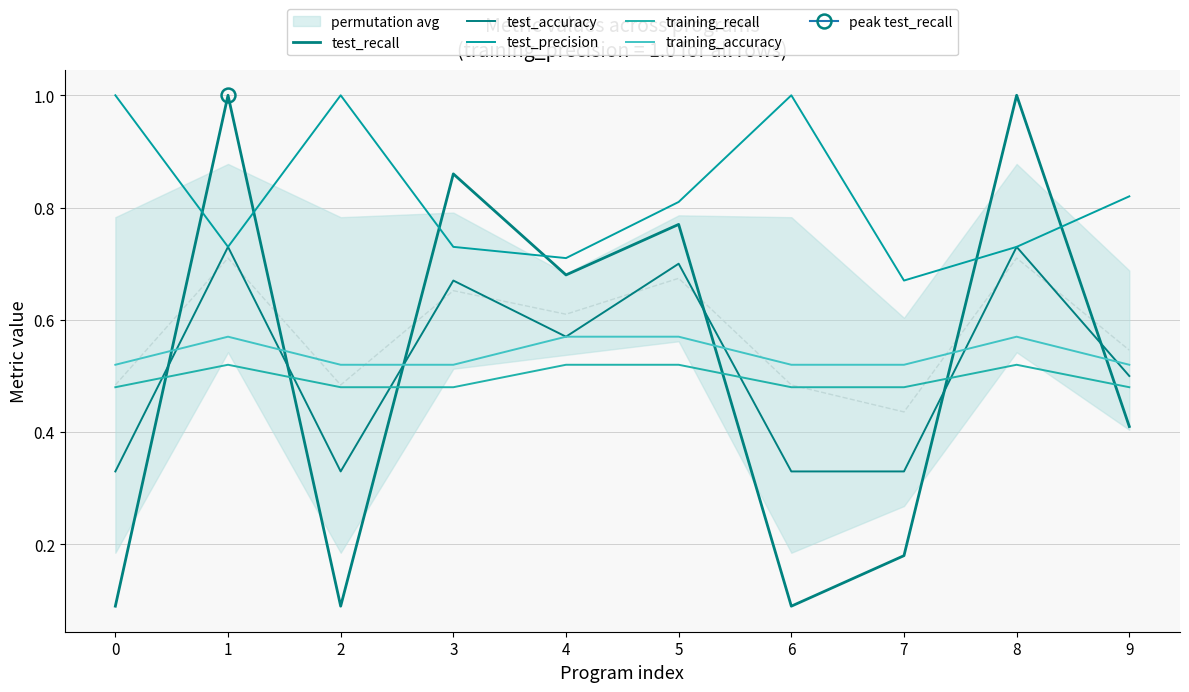

At which category does test_accuracy reach its first local peak?

1